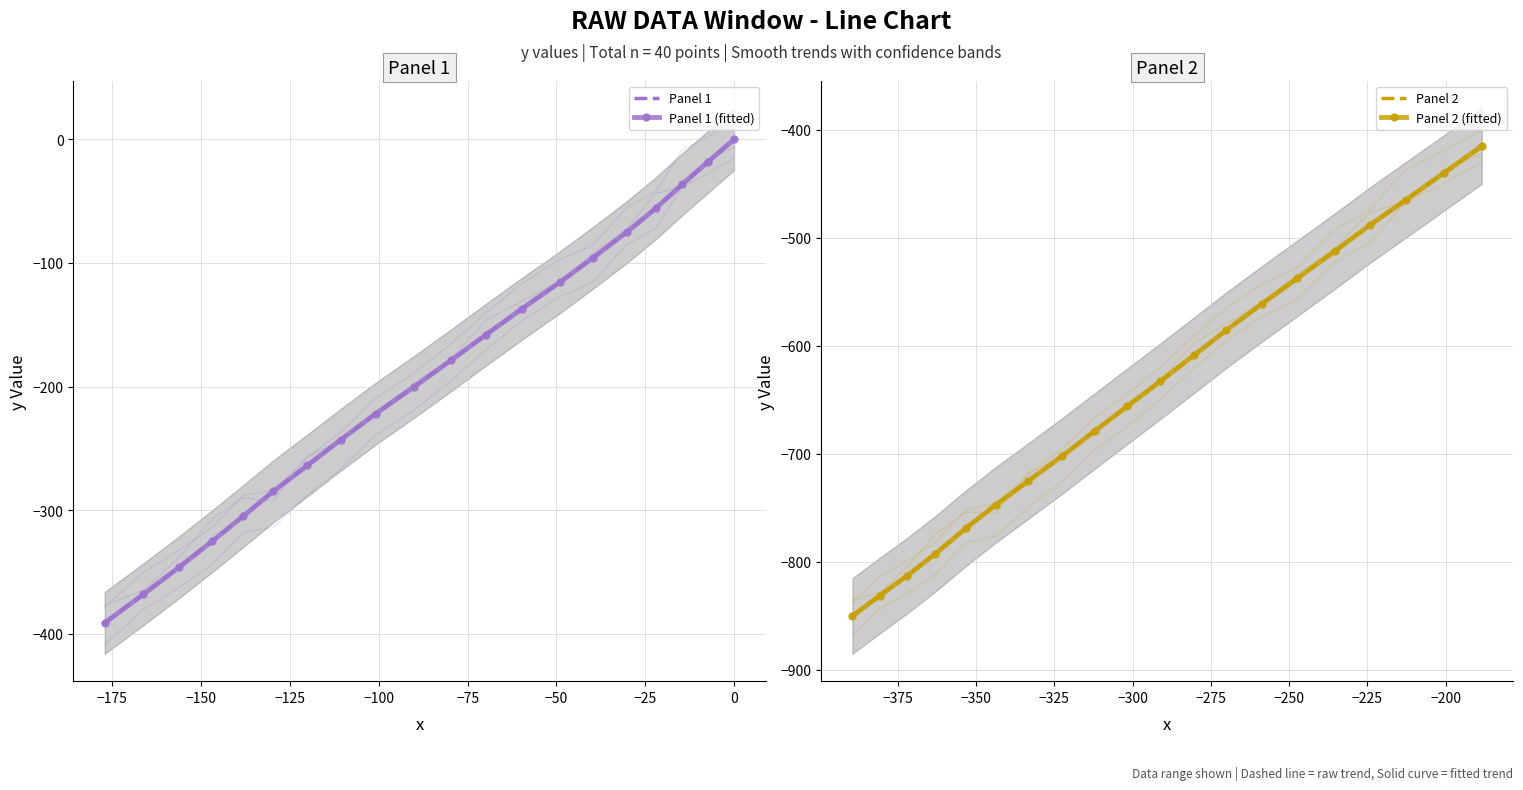

What is the value of the Panel 1 point at the 15th from the left?

-96.1